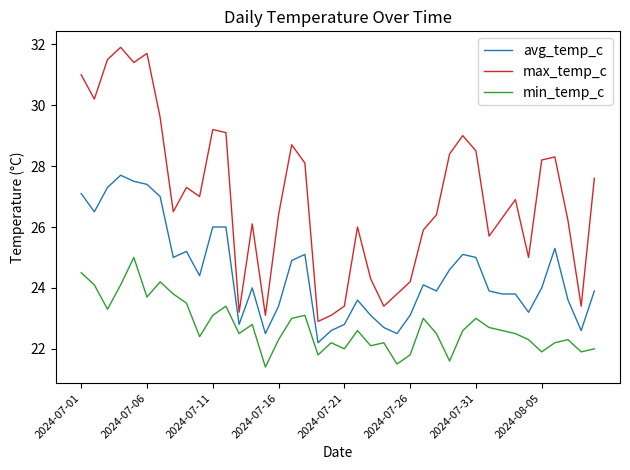

Which series has the largest total across all categories?

max_temp_c